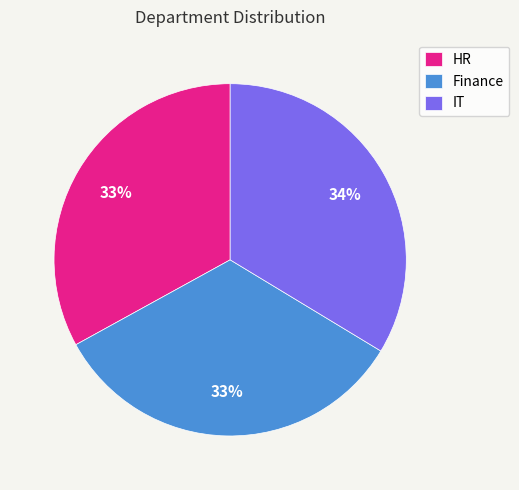

The IT slice represents 45% of the pie. True or false?

False